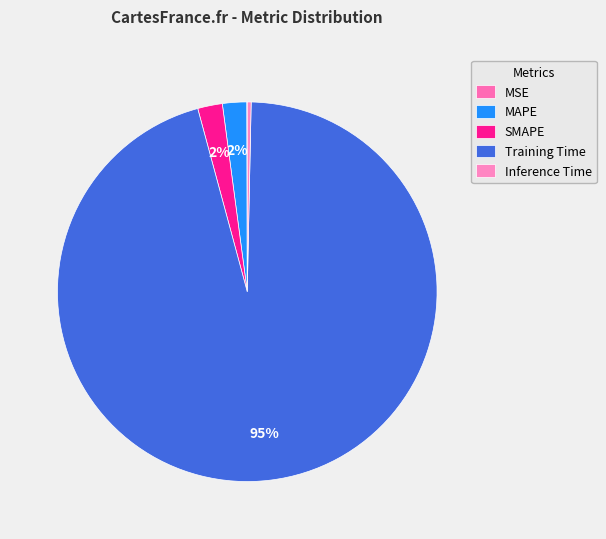

How many segments does this pie chart have?

5